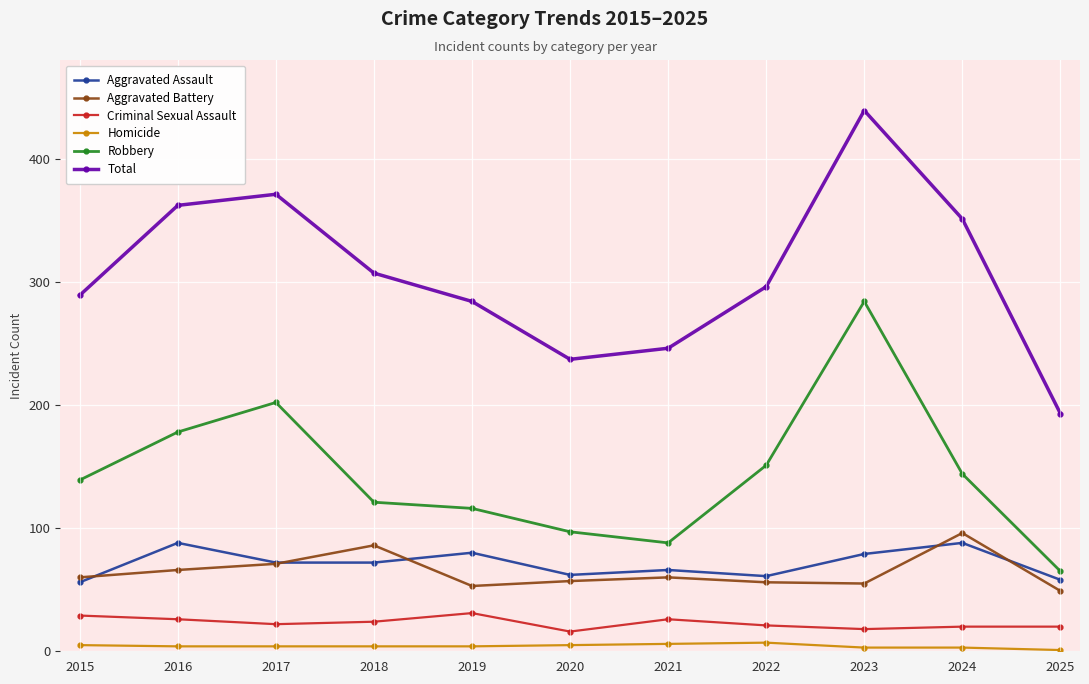

What is the total value across all series at 2022?

592